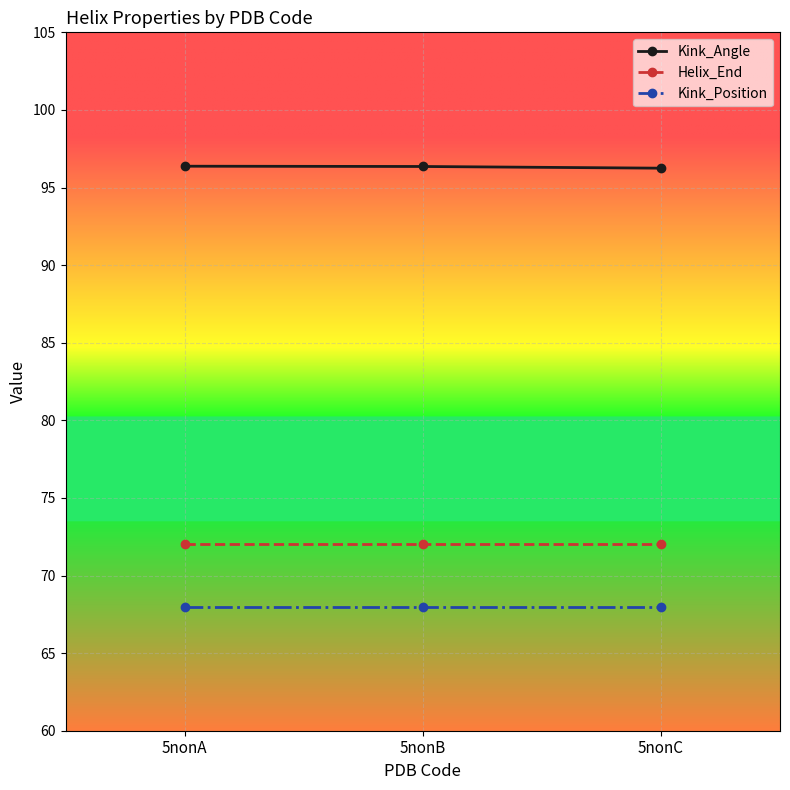

What is the difference between the highest and lowest values at 5nonB?

28.4